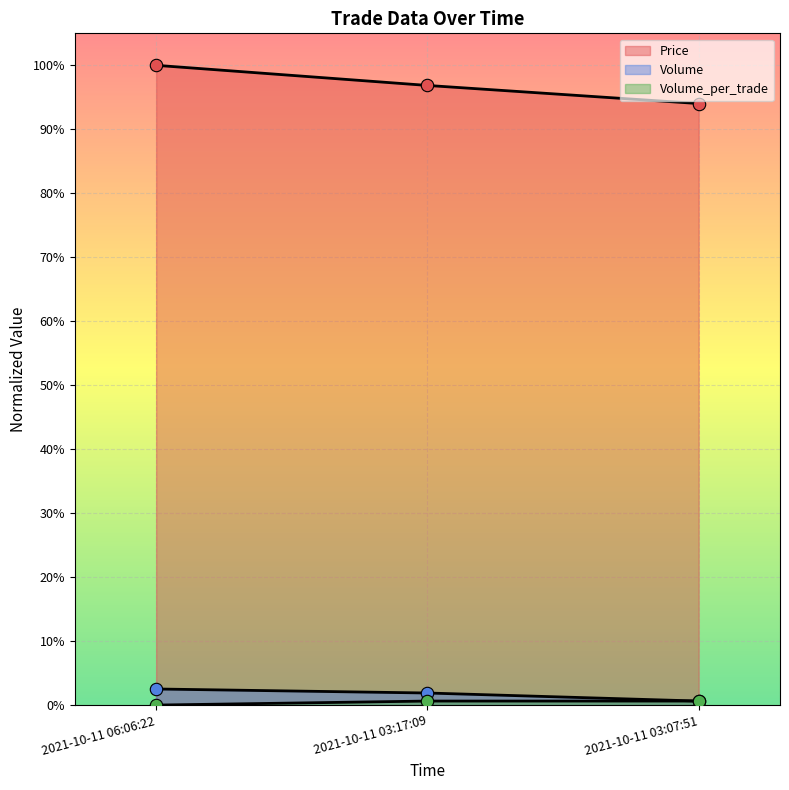

Which series contains the highest Y value?

Price